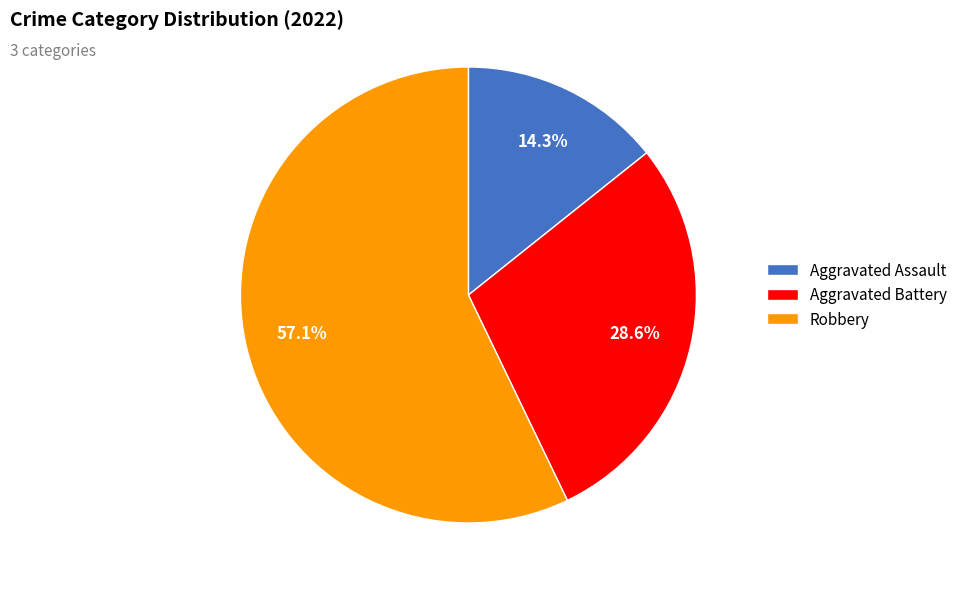

Rank the categories by value from highest to lowest.

Robbery, Aggravated Battery, Aggravated Assault